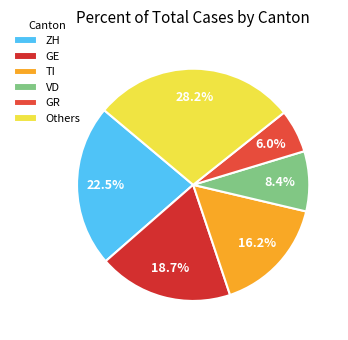

What is the smallest slice in the pie chart?

GR